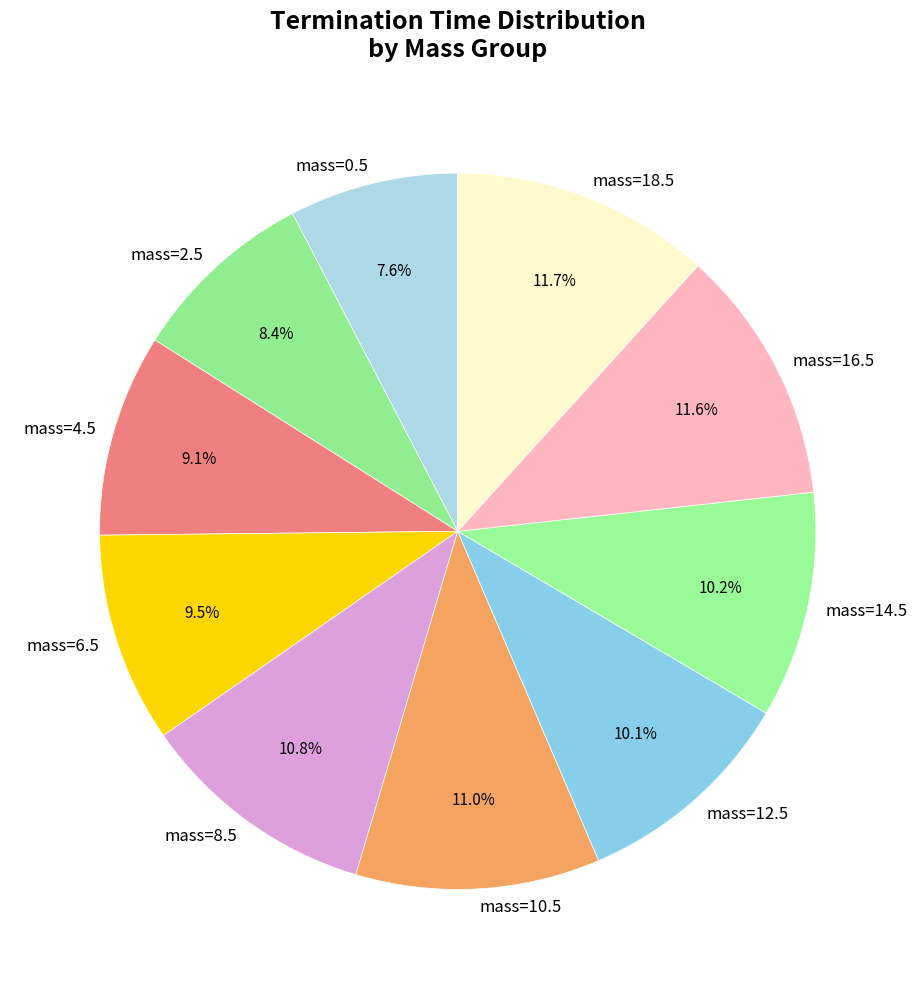

Which category has the smallest portion of the pie?

mass=0.5